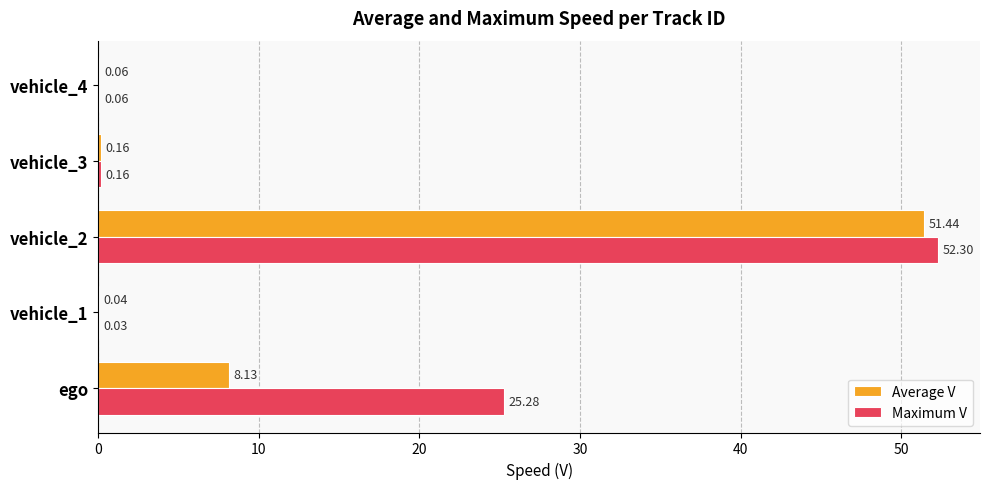

What is the total value across all series at ego?

33.4